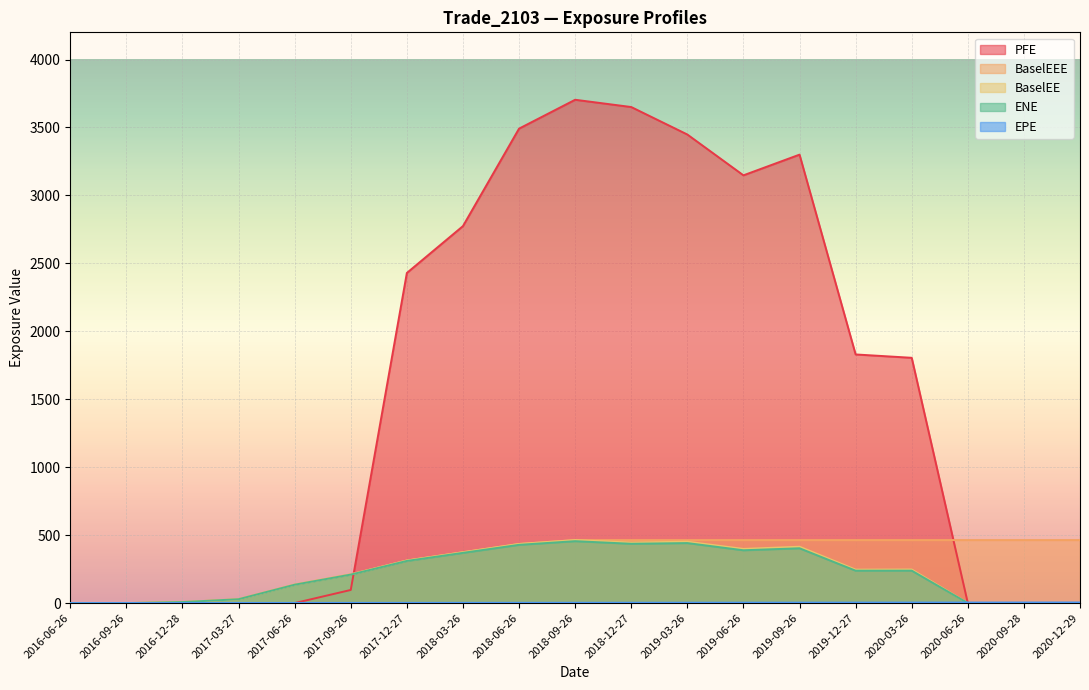

How many data points in PFE are less than 1804?

9